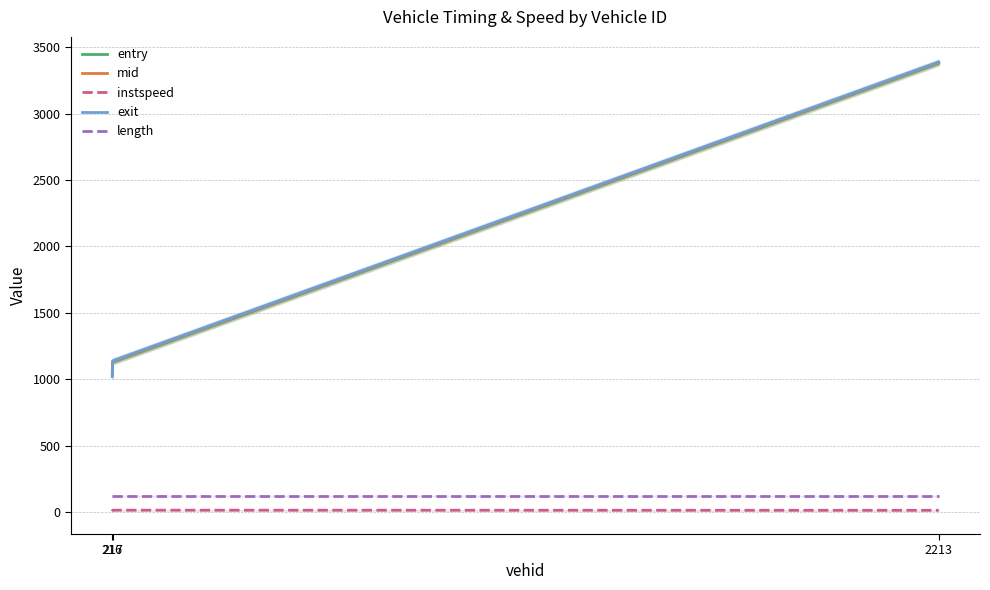

Which series has the widest spread of values?

exit